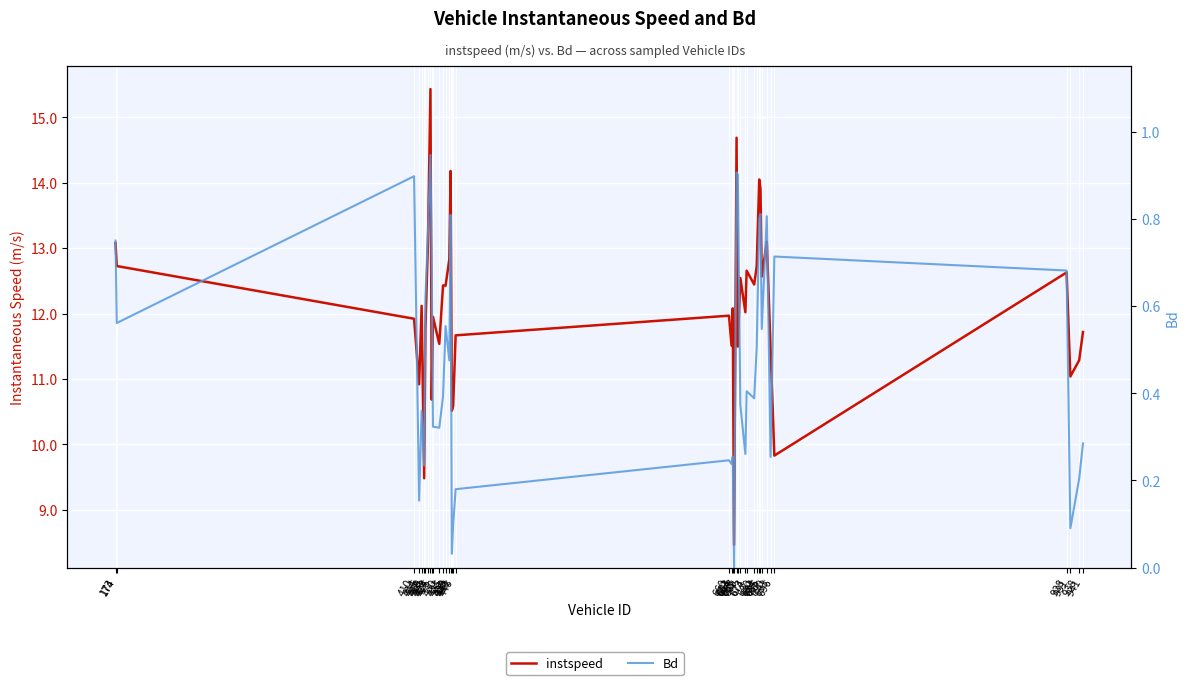

How many values in the instspeed series exceed 12?

21